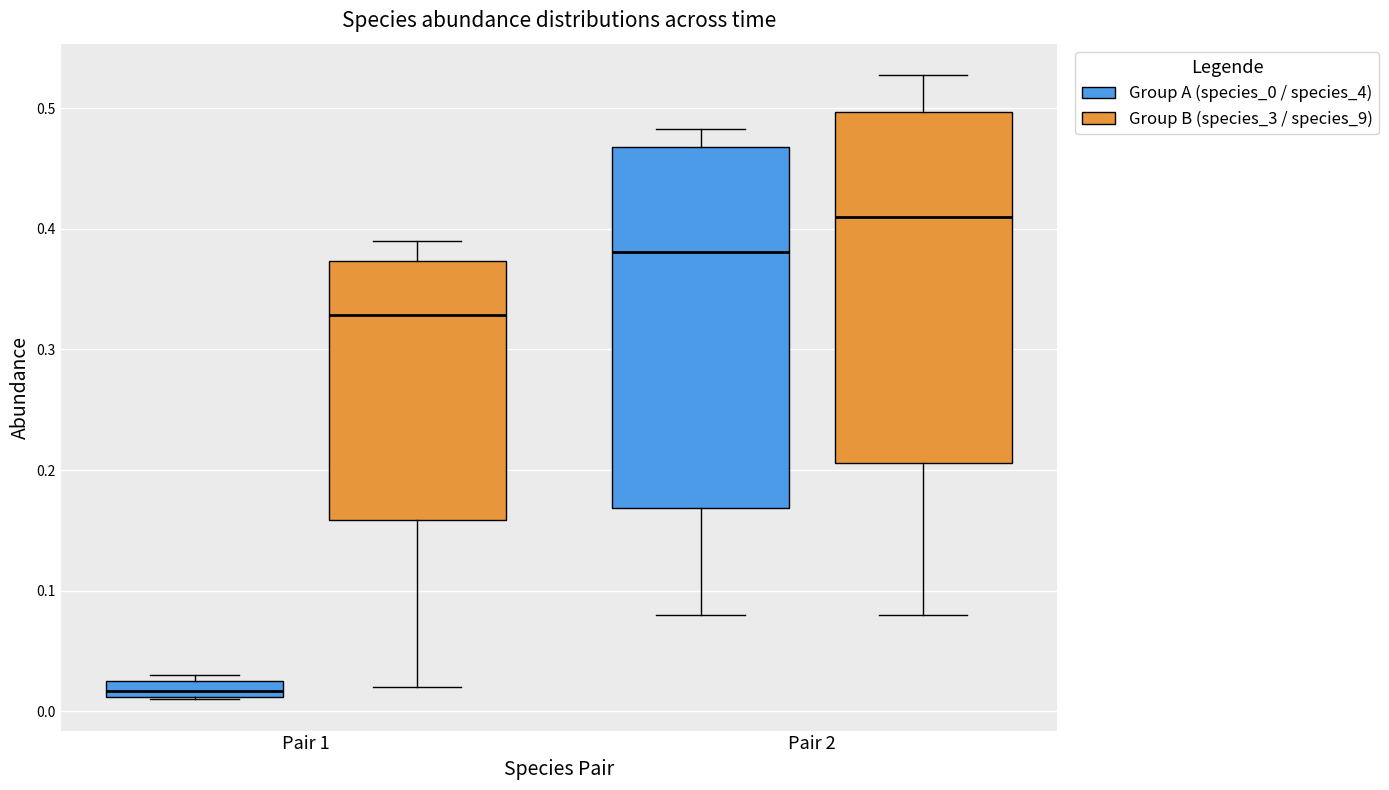

Where does the upper whisker of the box for Pair 1 (Group B (species_3 / species_9)) end on the y-axis? The values are not printed on the chart, so give them approximately, as read against the axis.

0.39